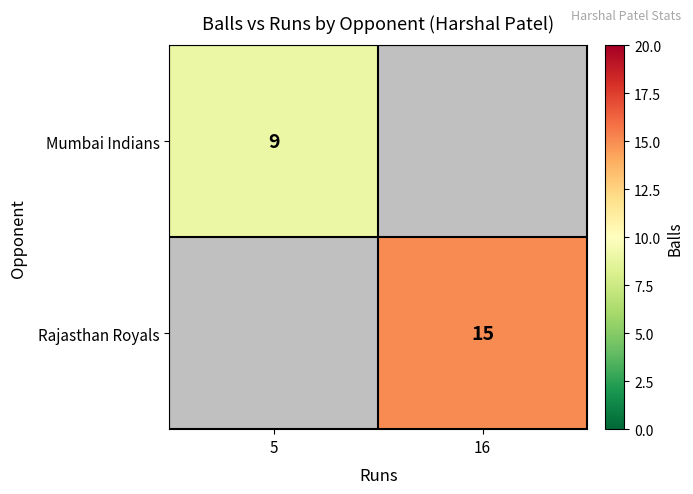

The Rajasthan Royals series shows 24 at 16. True or false?

False